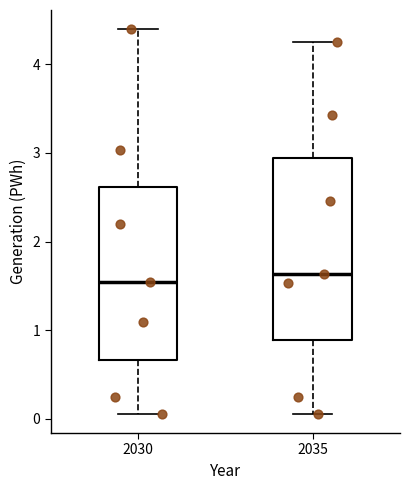

Reading left to right, read every box against the y-axis: the position of its median line, the range the box covers, and the ends of its whiskers. The values are not printed on the chart, so give them approximately, as read against the axis.

2030: median 1.5, box 0.7 to 2.6, whiskers 0.1 to 4.4
2035: median 1.6, box 0.9 to 2.9, whiskers 0.1 to 4.2